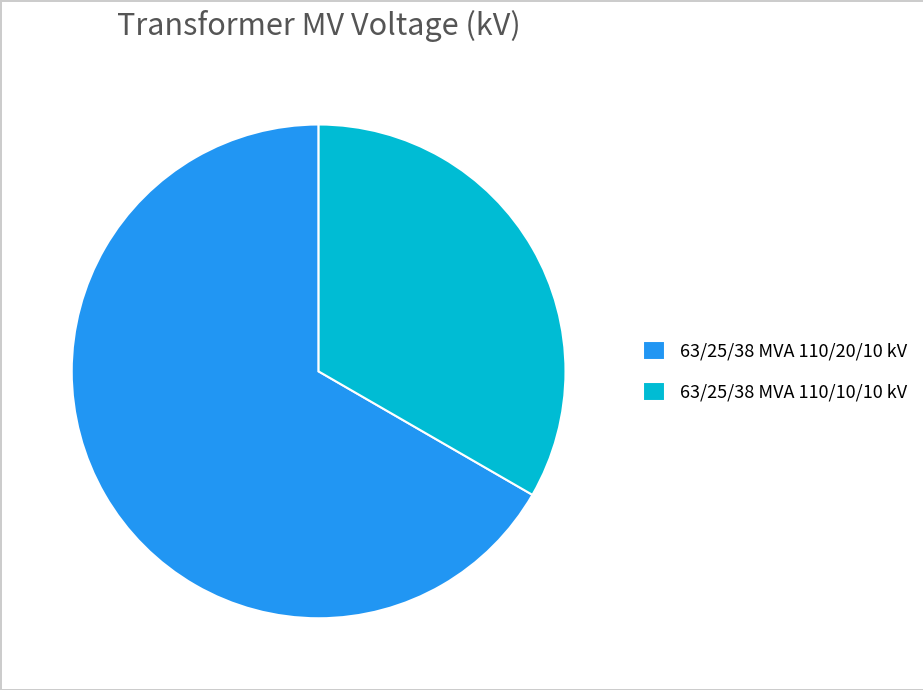

Is it true that 63/25/38 MVA 110/20/10 kV is 61% of the pie?

False